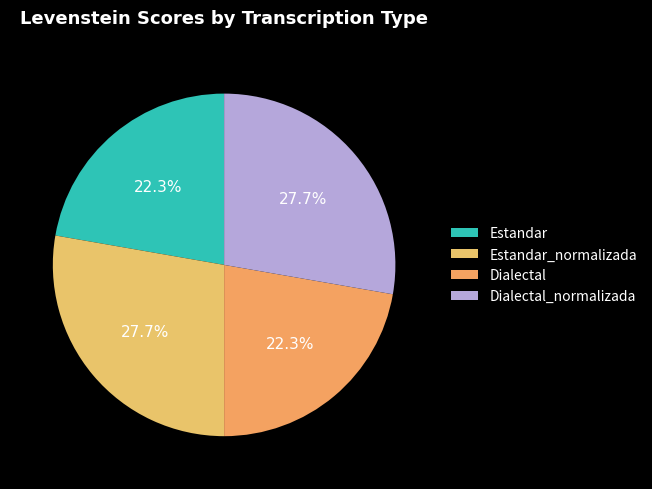

Which slice is the smallest?

Estandar